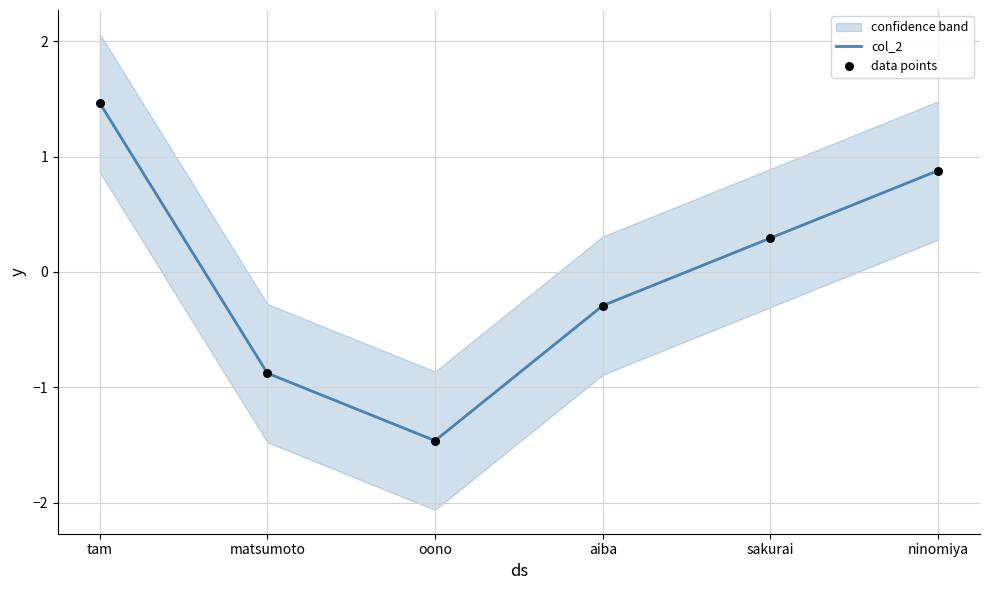

Which series has the widest spread of Y values?

col_2